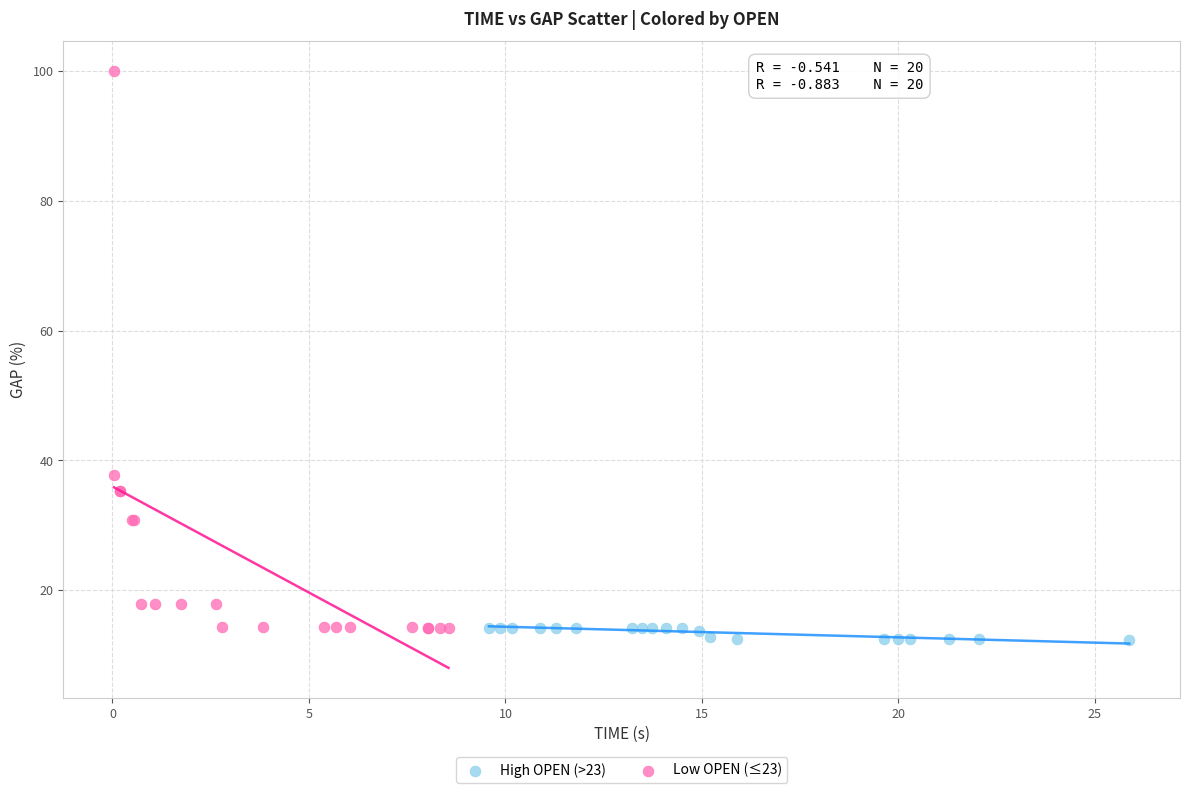

What are all the series names shown in the legend?

High OPEN (>23), Low OPEN (≤23)